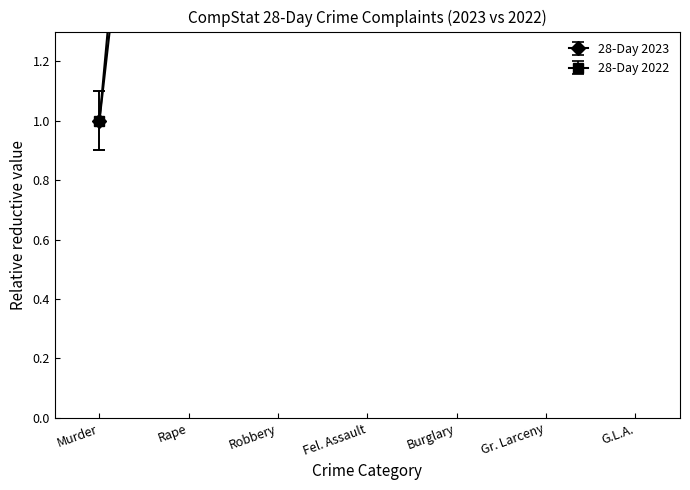

The value of 28-Day 2022 at Rape is 5.3. True or false?

False